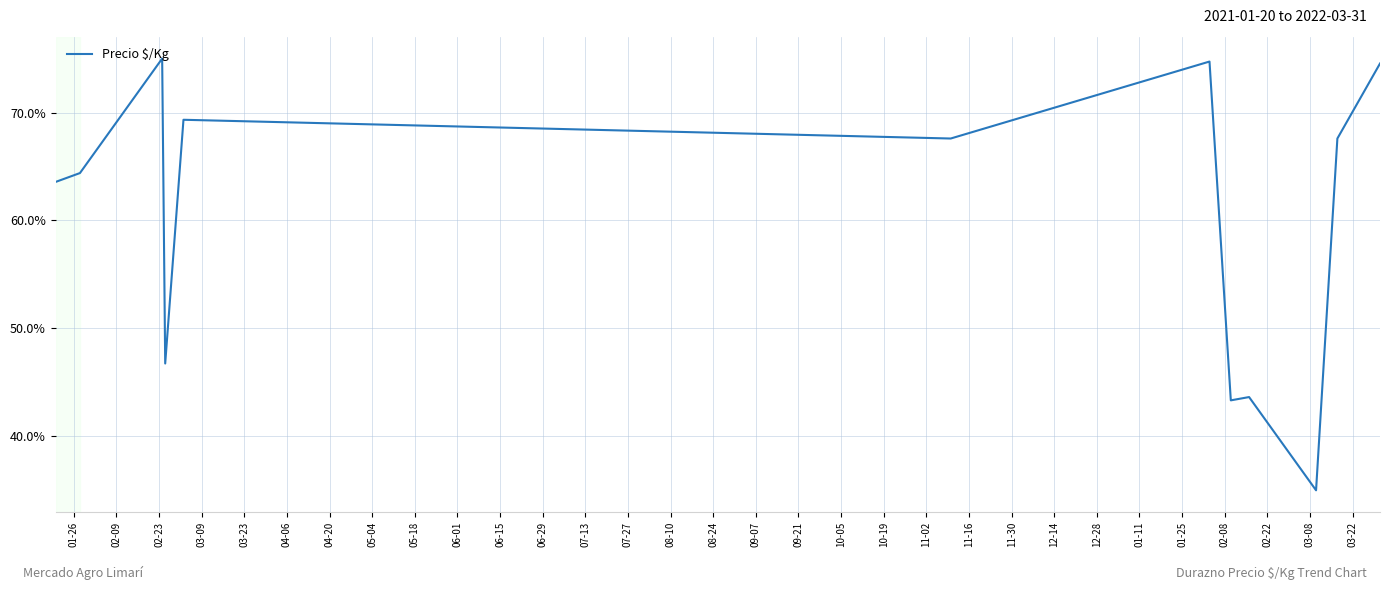

What is the difference between the maximum and minimum values?

40.0